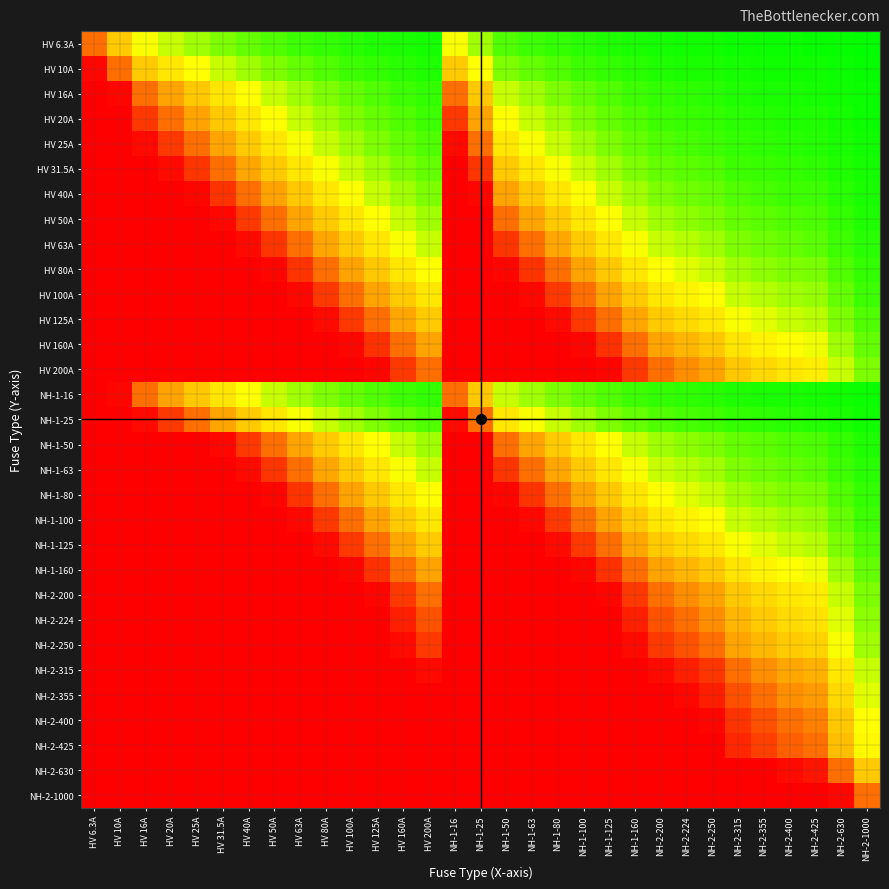

How many series are shown in this chart?

31